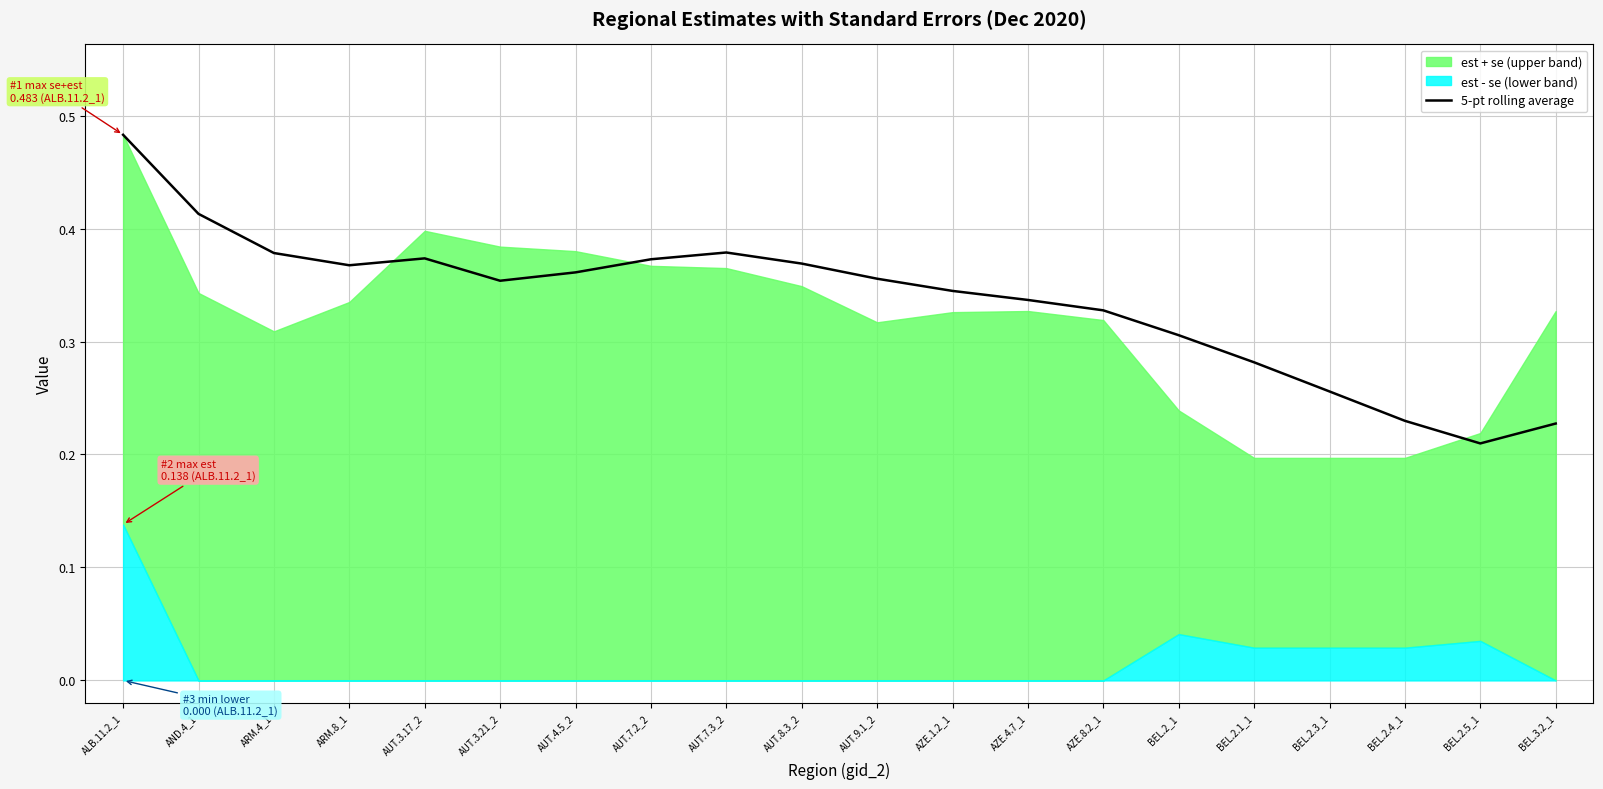

Which category has the lowest value in the 5-pt rolling average series?

BEL.2.5_1